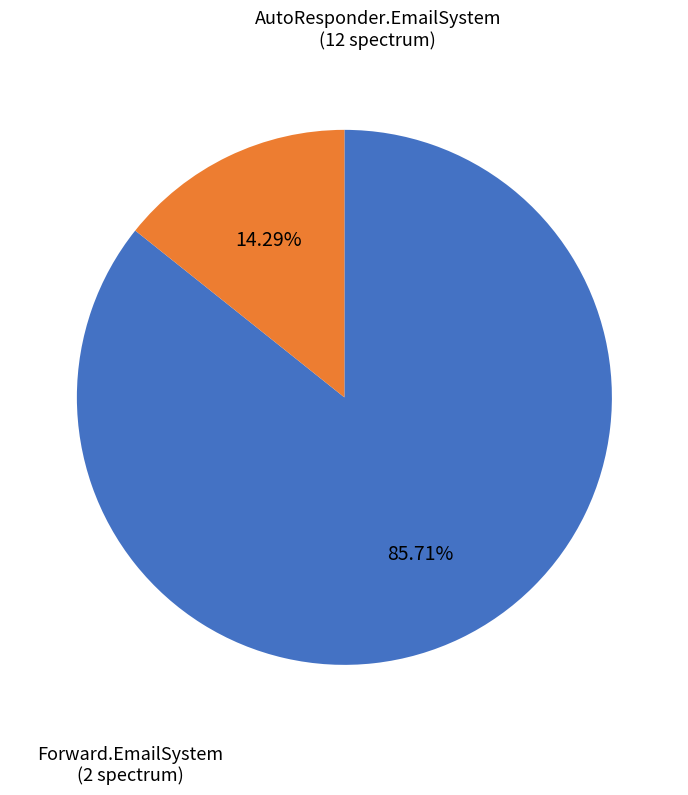

Is there a majority slice in this chart?

Yes